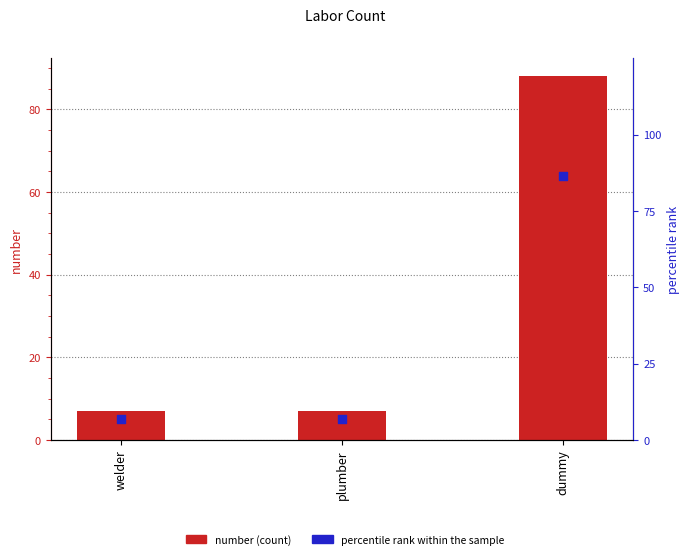

At how many categories does at least one series exceed 60?

1